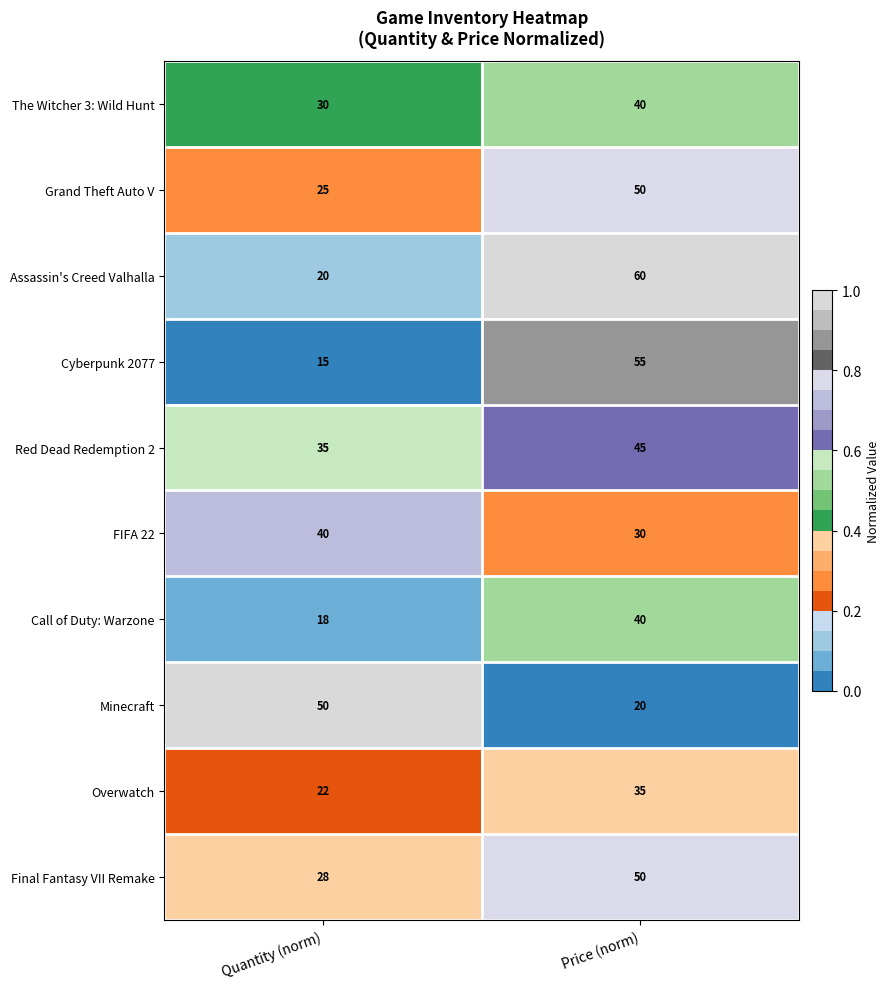

What is the total value across all series at Price (norm)?

425